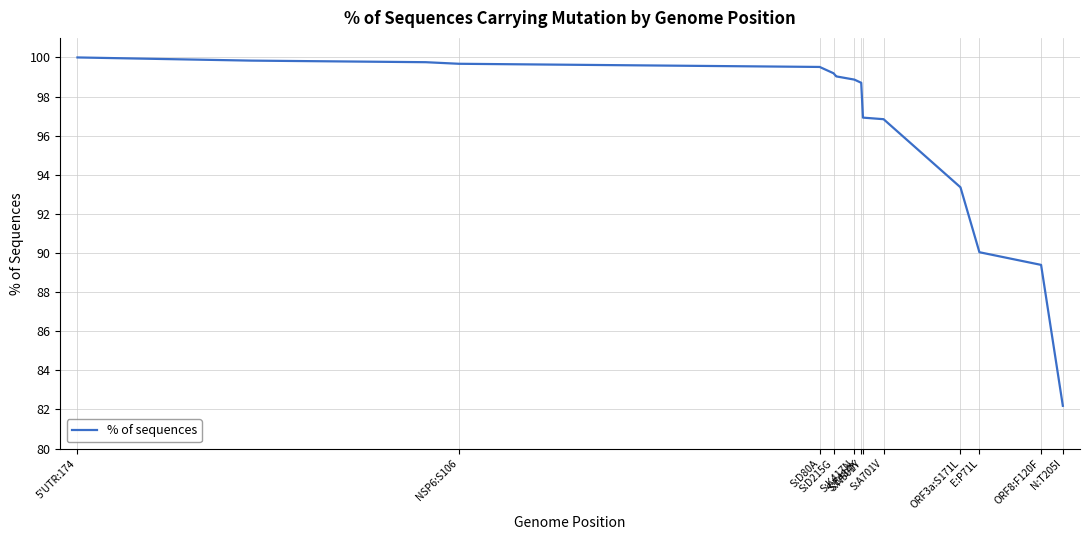

What is the smallest value displayed?

82.2